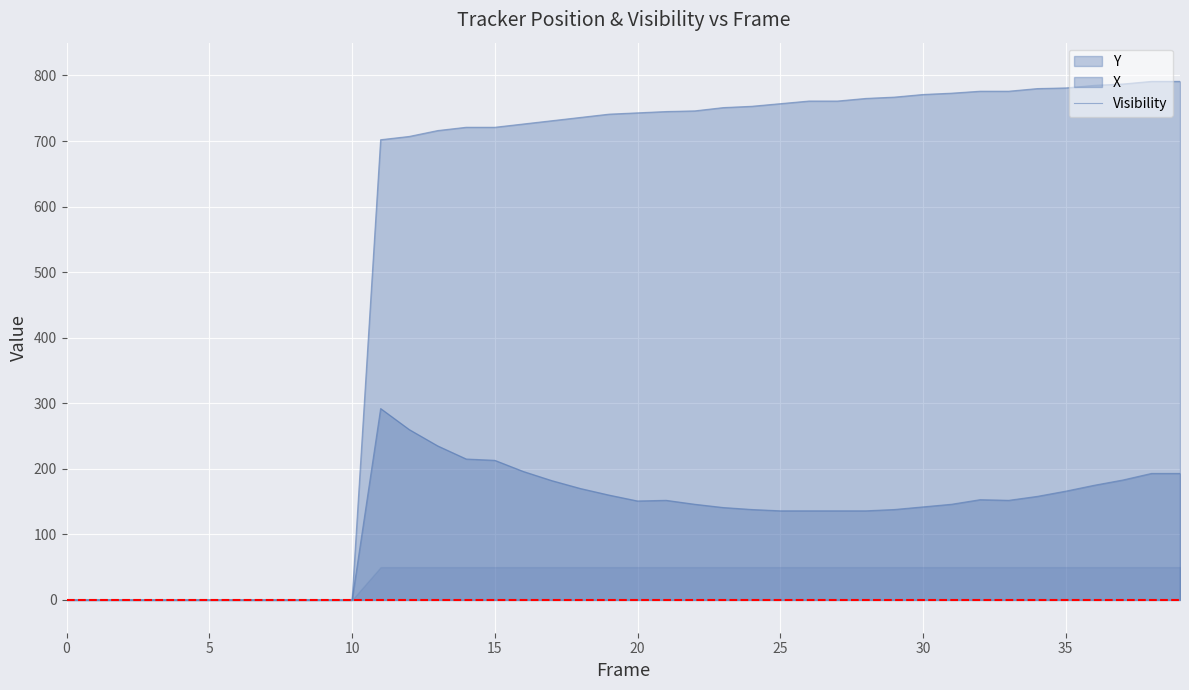

The X_line series shows 791 at 38. True or false?

True